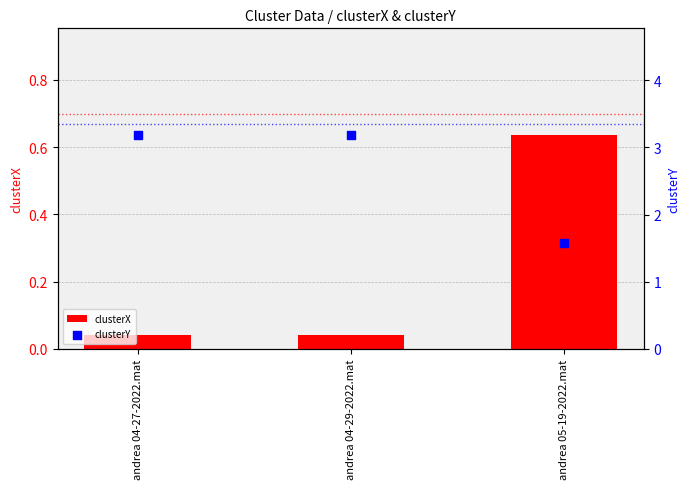

At how many categories does at least one series exceed 0?

3